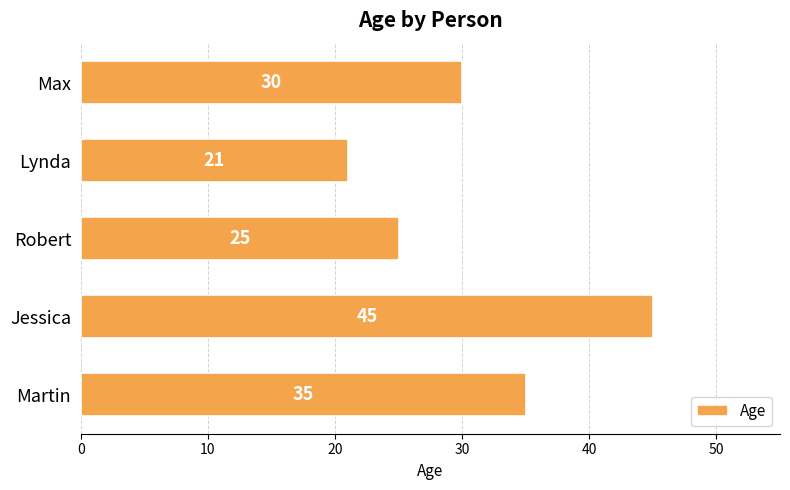

At which category does the chart reach its peak across all series?

Jessica